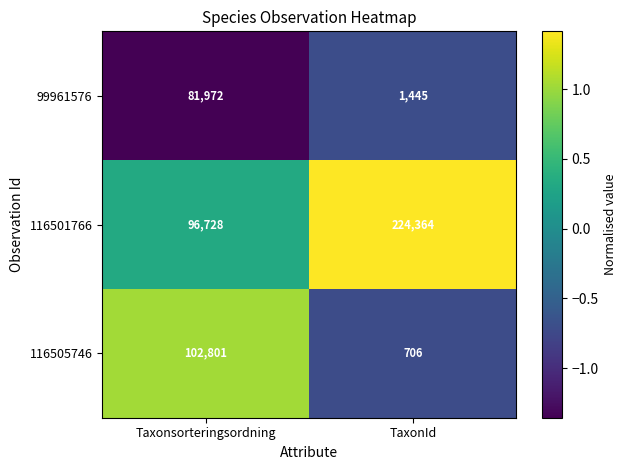

Is it true that 99961576 equals 114341 at Taxonsorteringsordning?

False